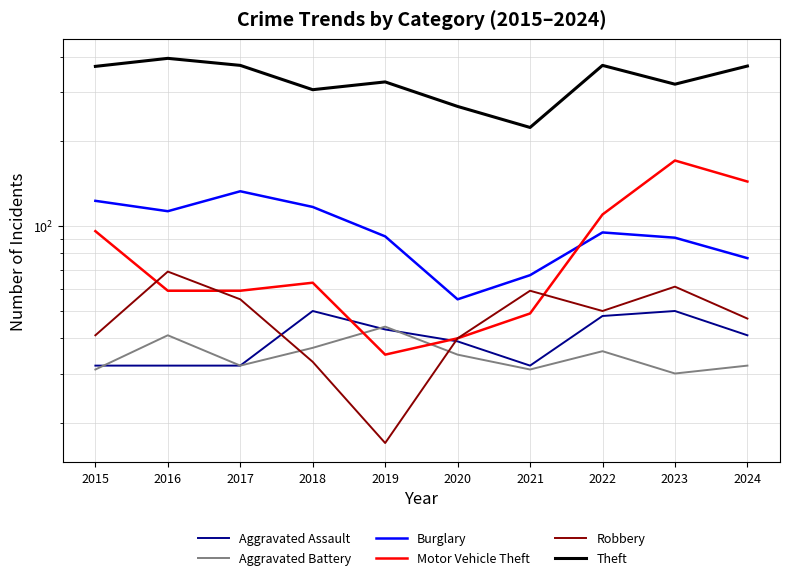

Count the number of data series in this chart.

6